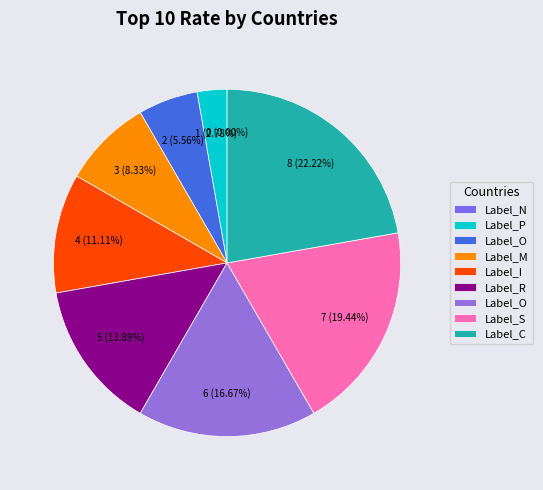

Does M represent more than half of the total?

No